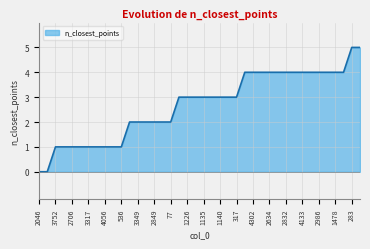

Count the values in the range 1 to 4.

36